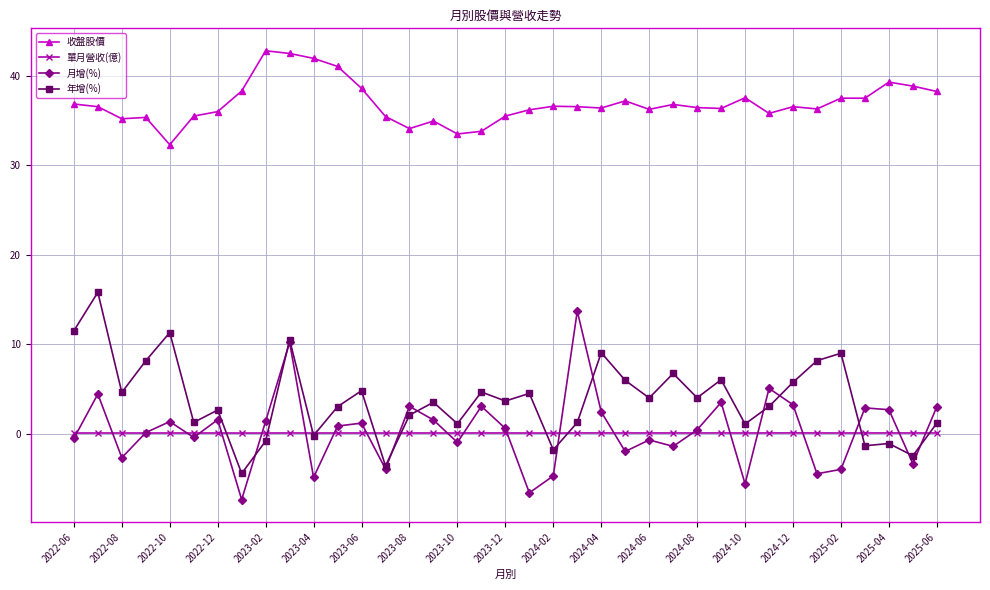

True or false: 月增(%) and 收盤股價 intersect in this chart.

False